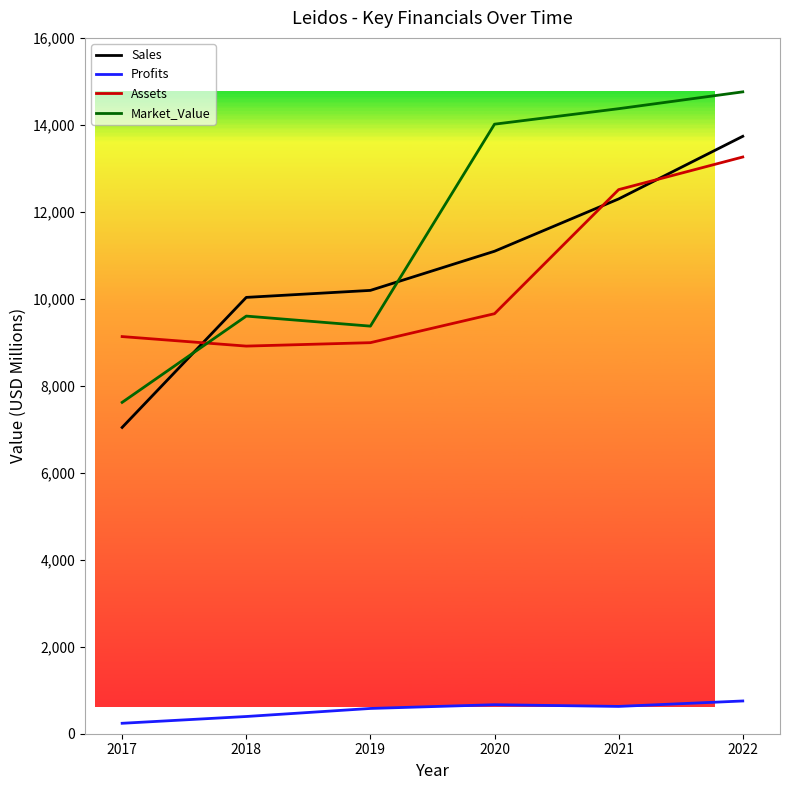

How many series are shown in this chart?

4